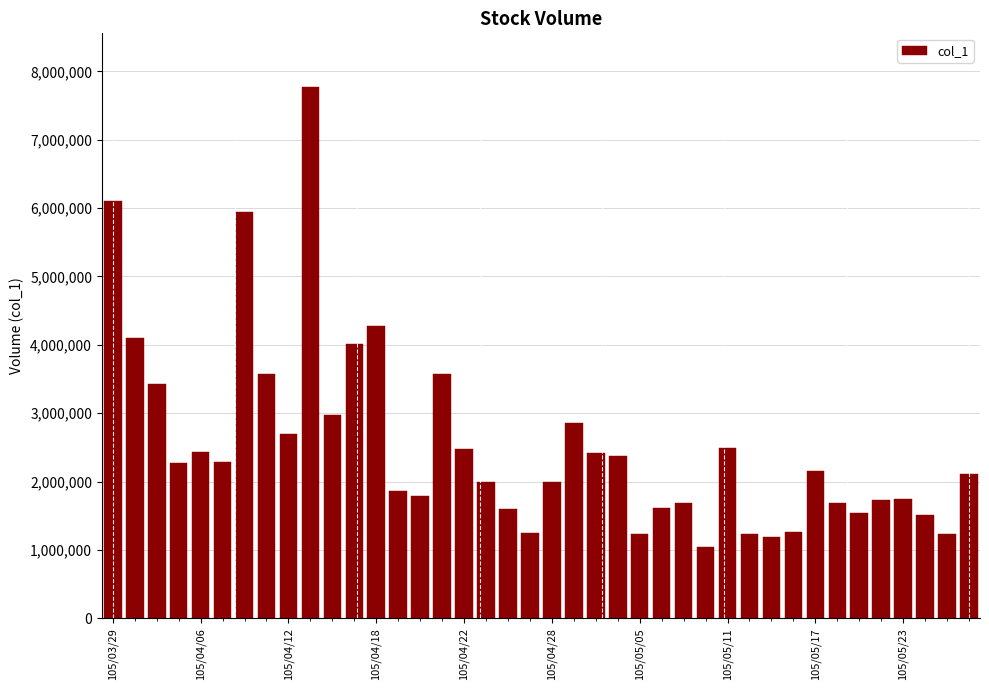

What is the value of the 15th bar from the left?

1788000